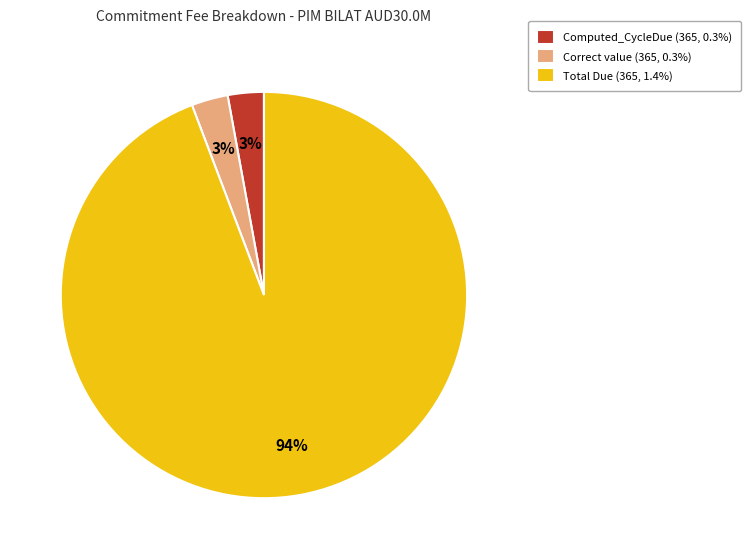

To the nearest percent, what is the difference between the largest and smallest slice percentages?

91%